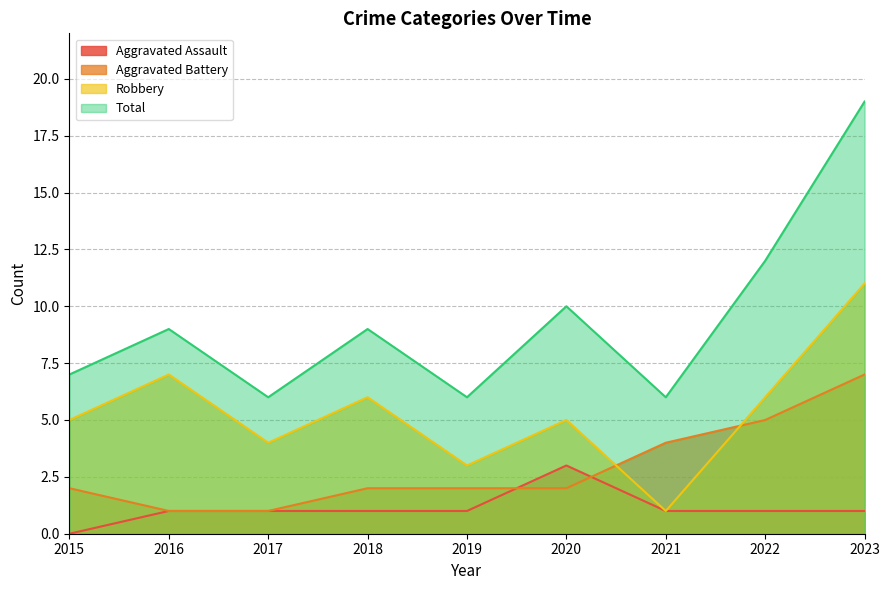

At how many categories does at least one series exceed 14?

1